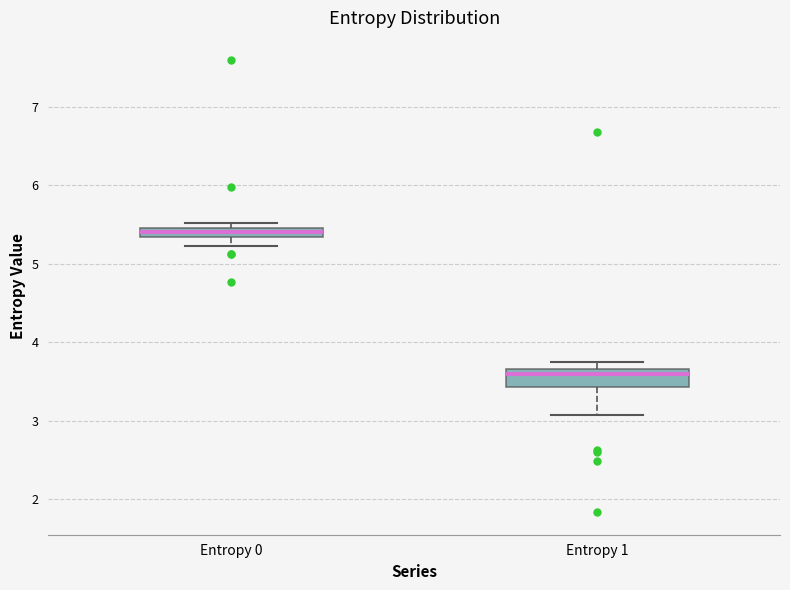

Which box has the highest median line?

Entropy 0